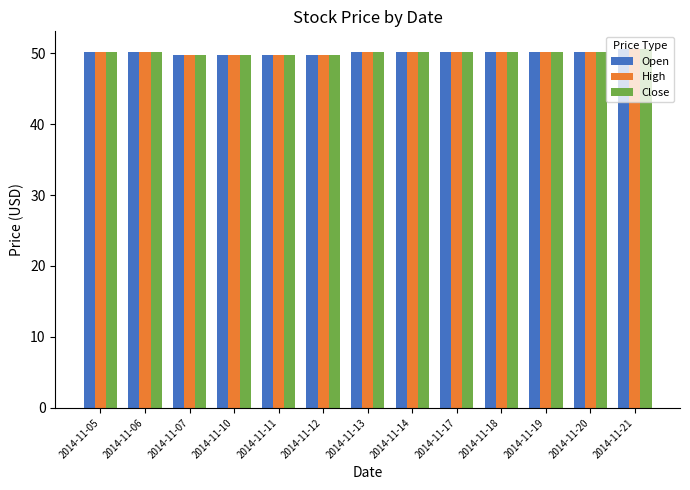

How many distinct data groups are displayed?

3